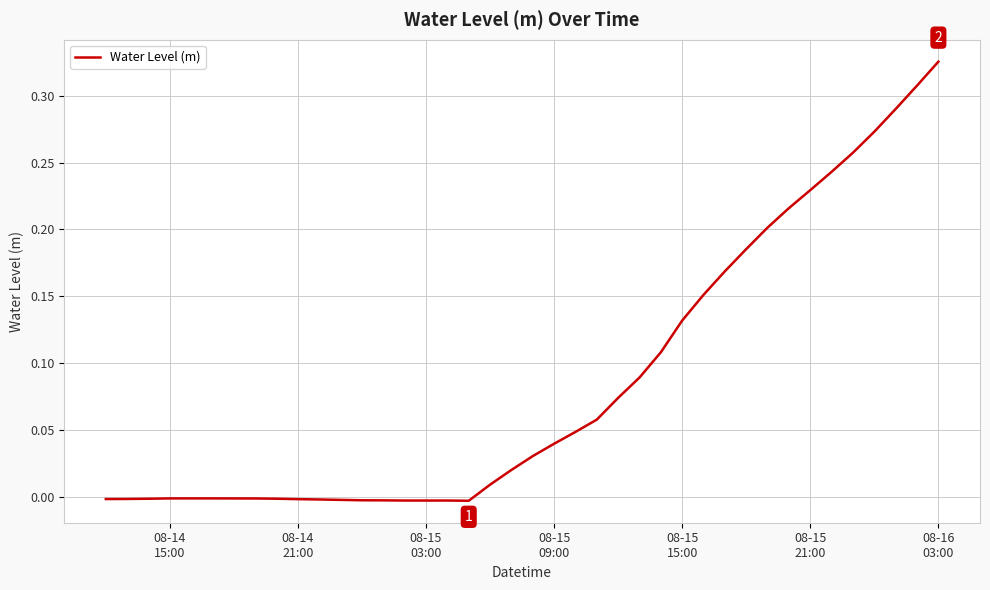

Does the chart display data point markers on the line(s)?

No